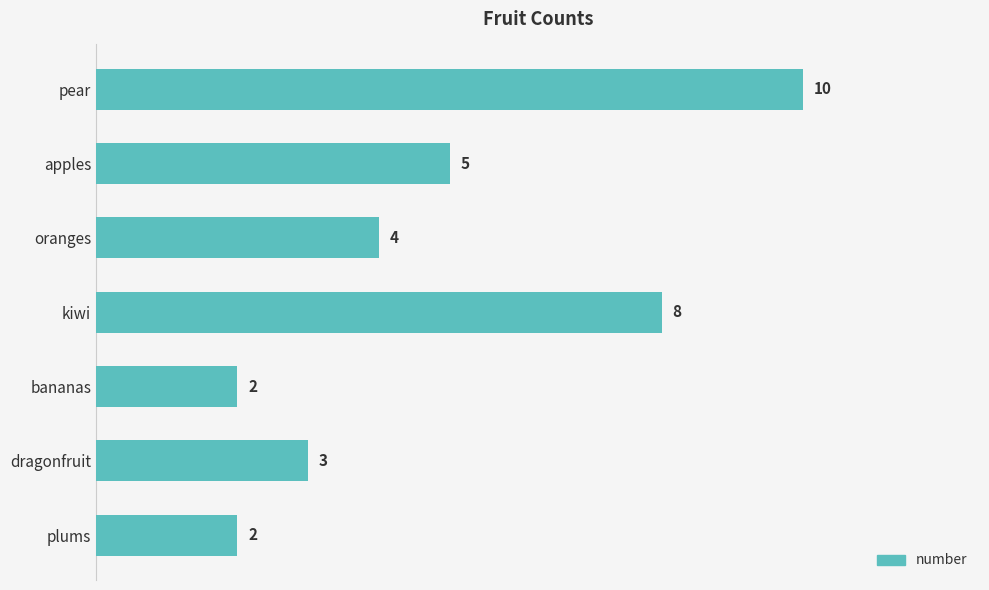

What value does the data have at dragonfruit?

3